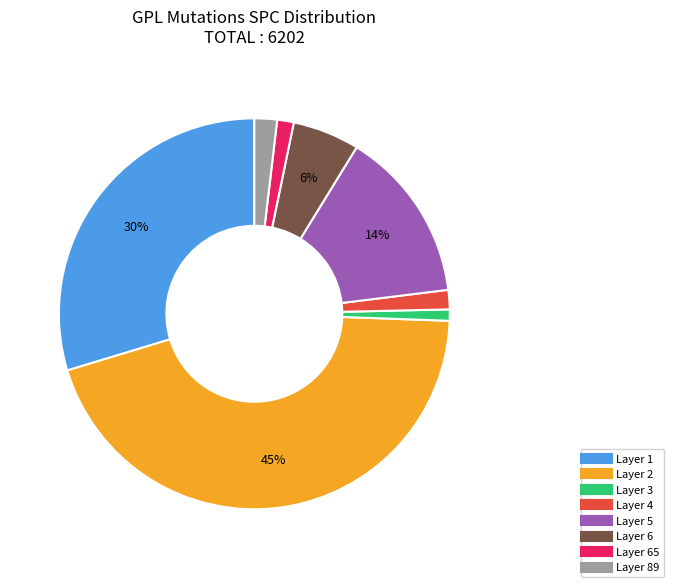

To the nearest percent, what is the difference between the largest and smallest slice percentages?

44%